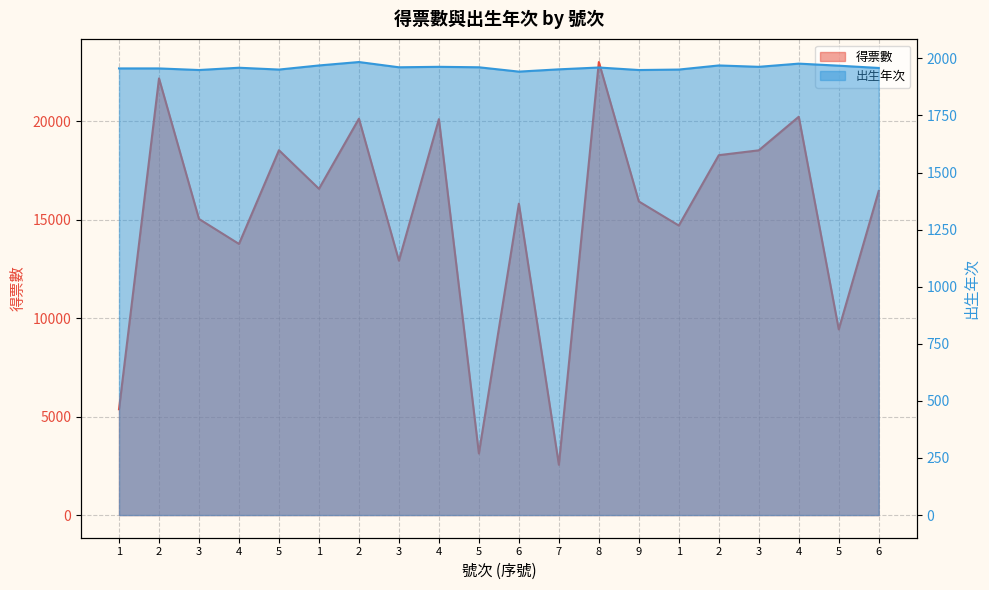

What is the sum of all 得票數 values?

302520